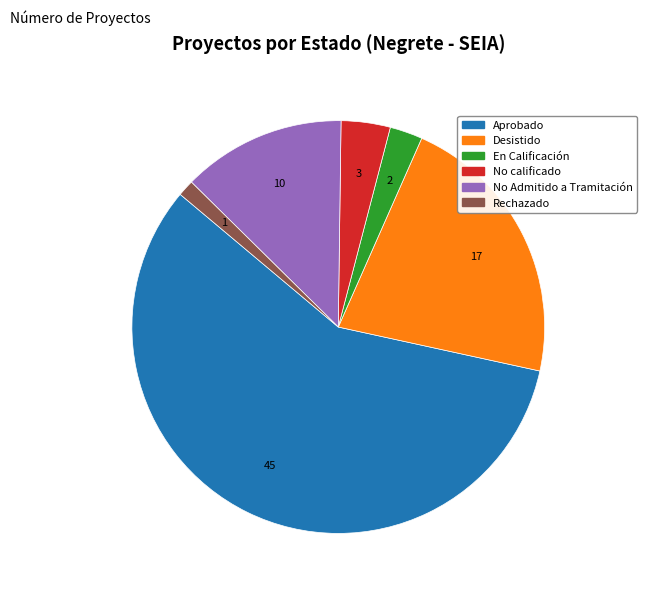

Rank the categories by value from highest to lowest.

Aprobado, Desistido, No Admitido a Tramitación, No calificado, En Calificación, Rechazado